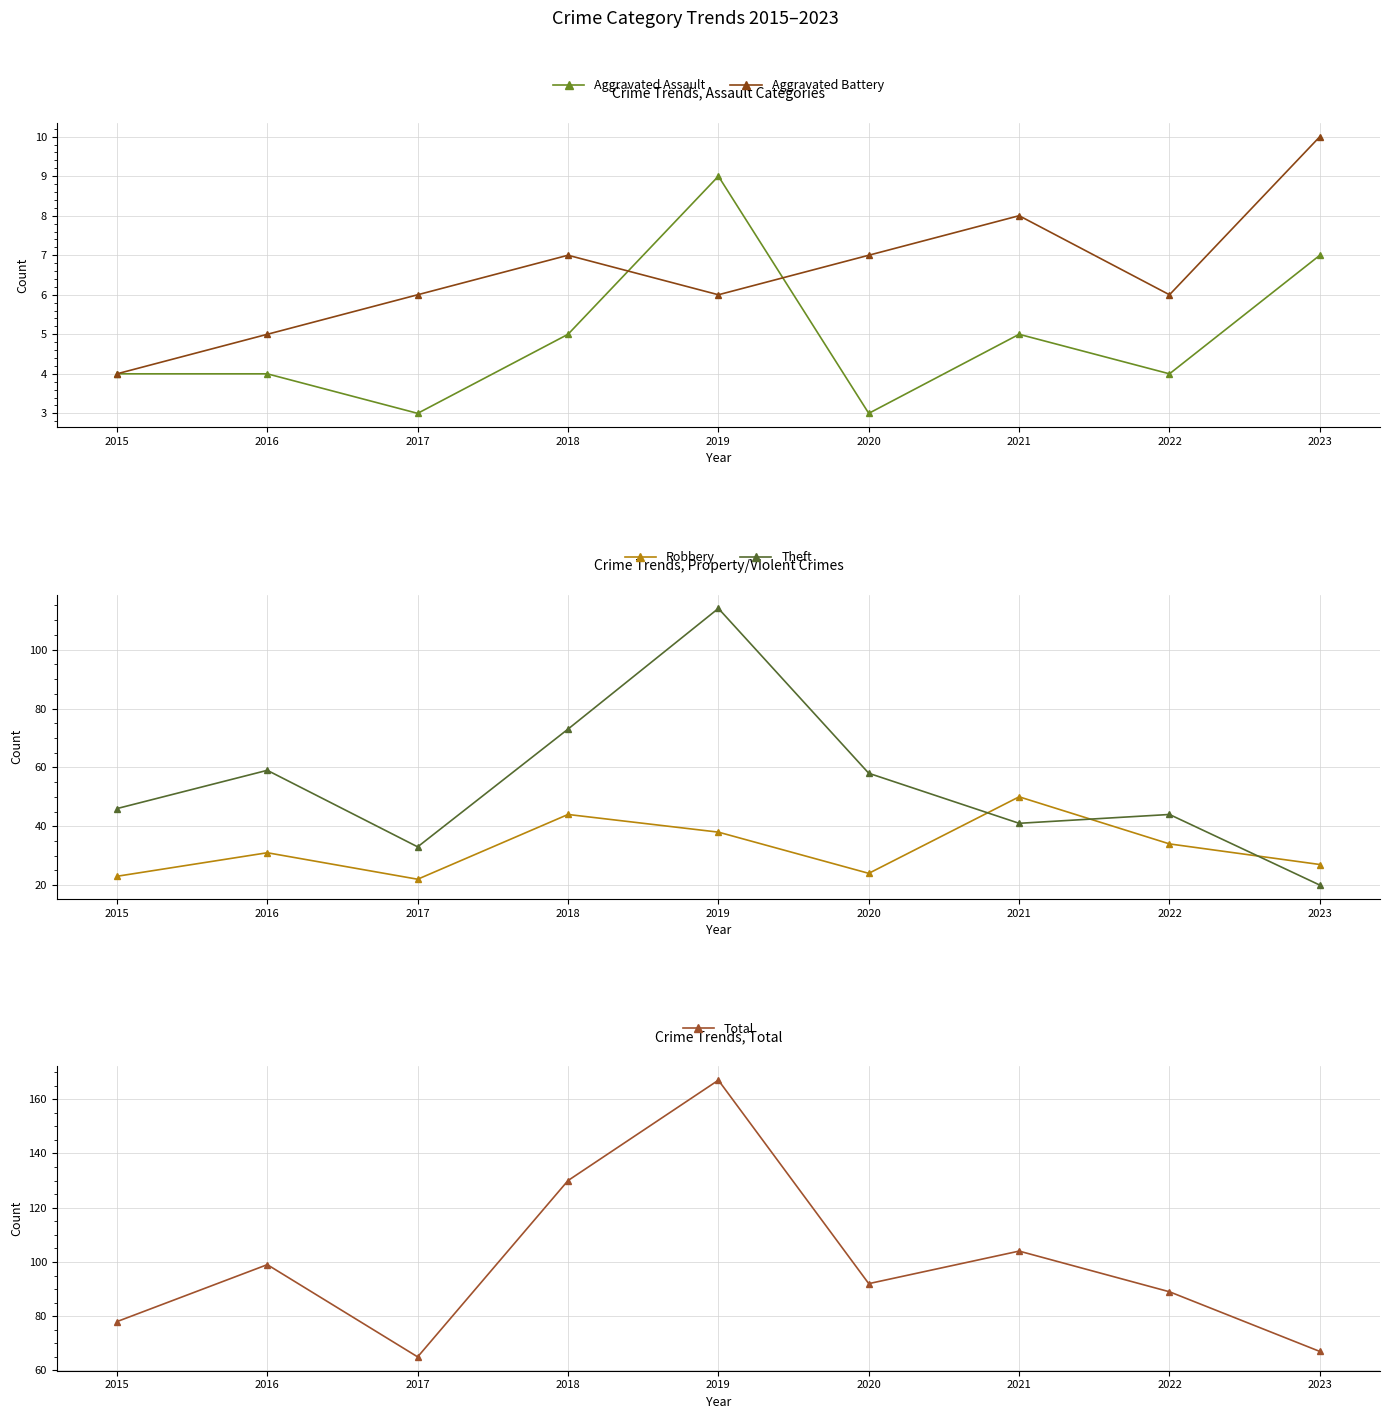

What is the value of the Total point at the 6th from the left?

92